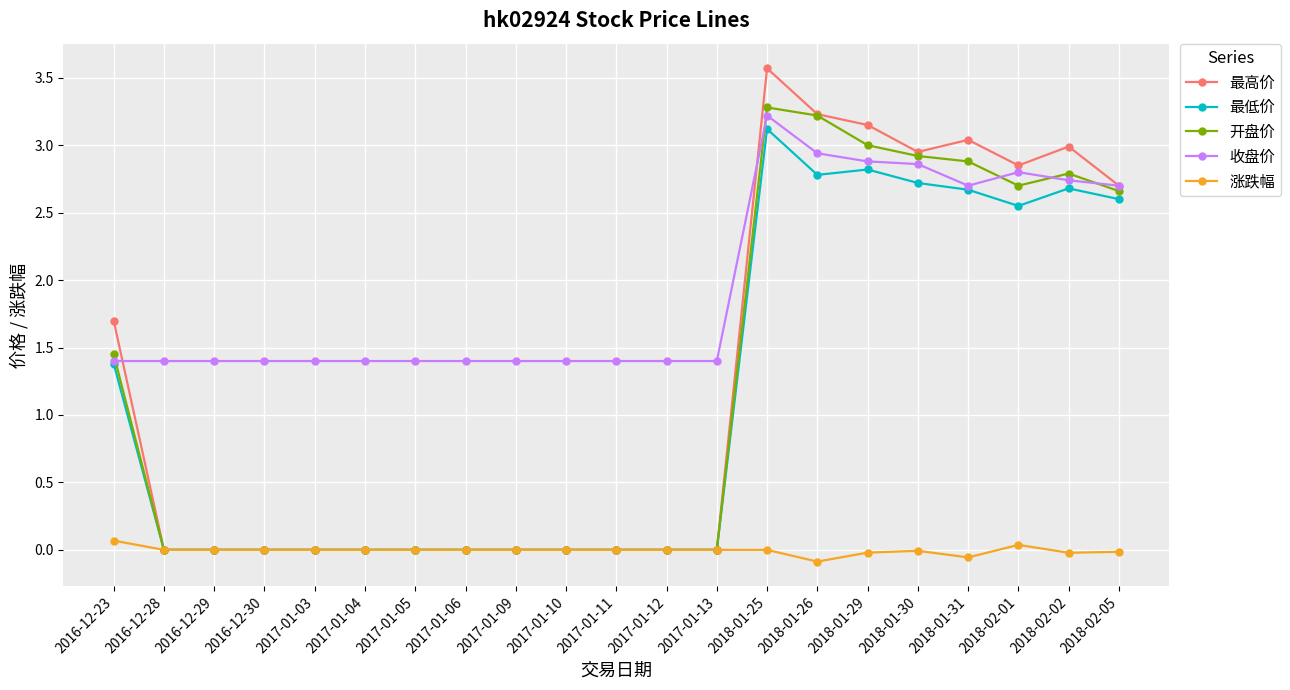

Does the chart have visible grid lines?

Yes